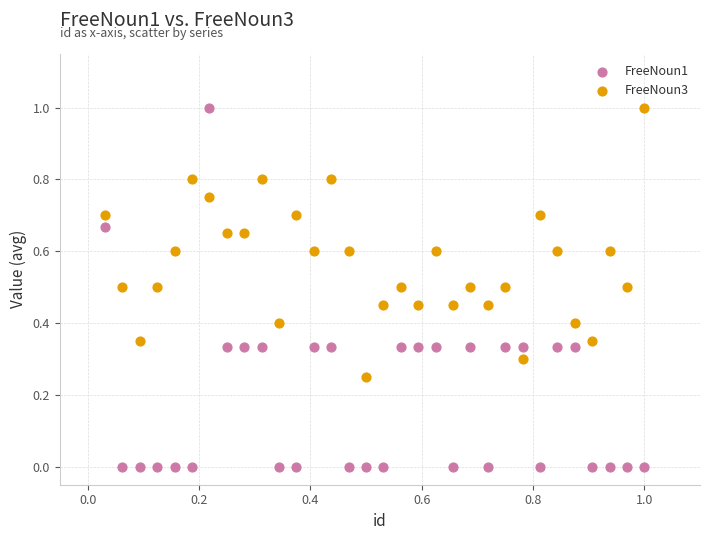

Which series has the largest Y range (max minus min)?

FreeNoun1